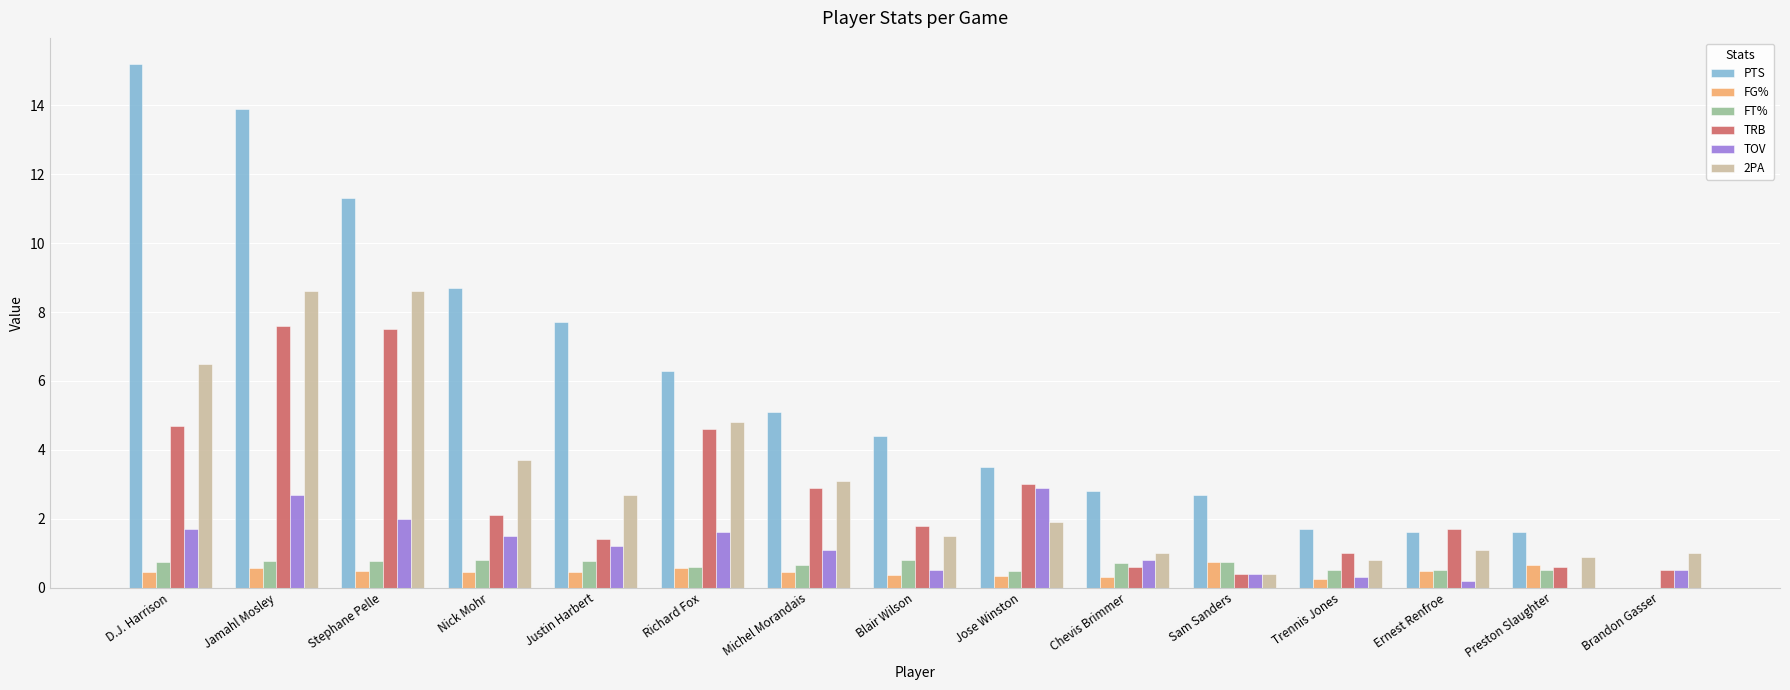

Which series has the largest total across all categories?

PTS